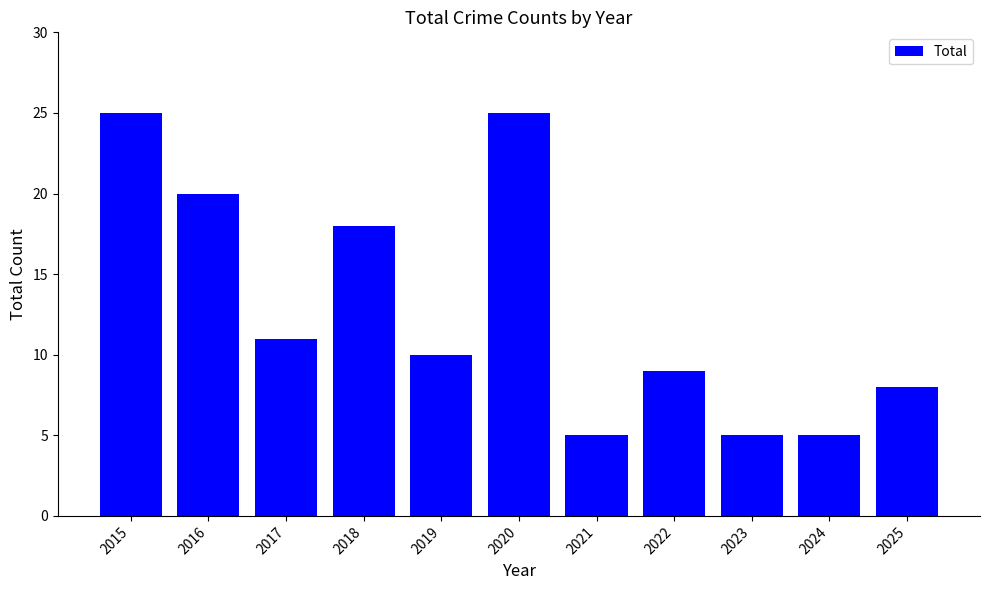

How many values are between 5 and 20?

9